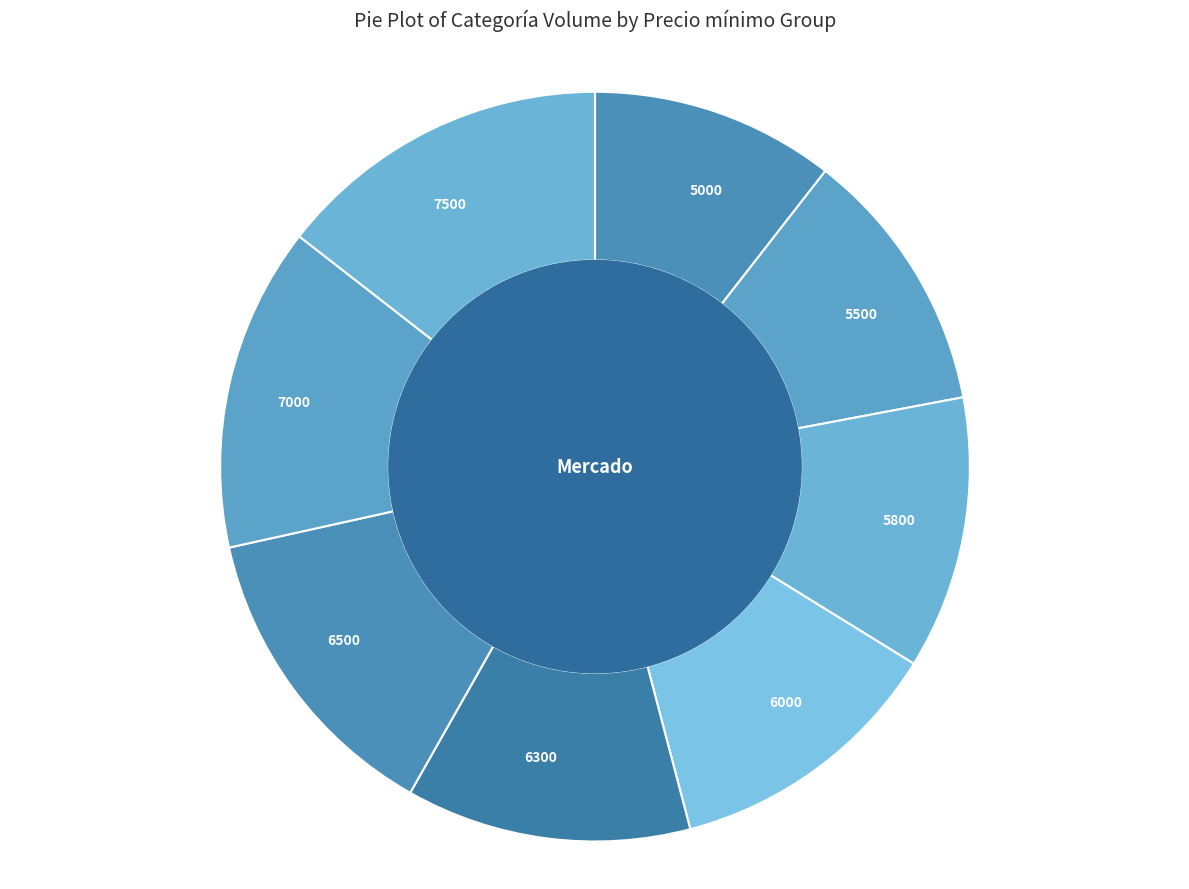

Do 5800 and 5500 together represent more than half of the pie?

No